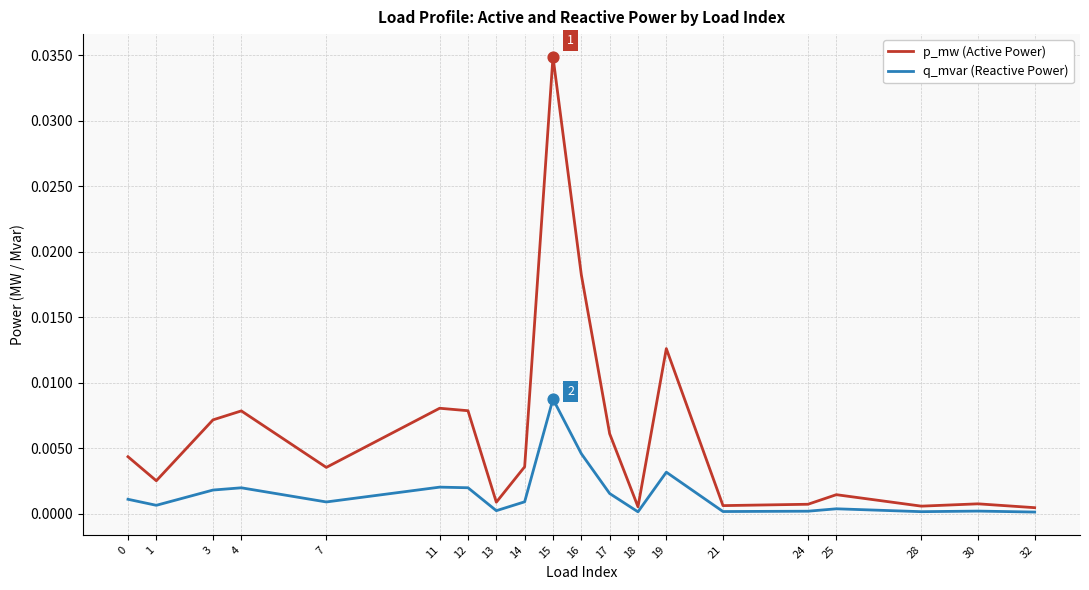

Which series changed the most between 15 and 17?

p_mw (Active Power)